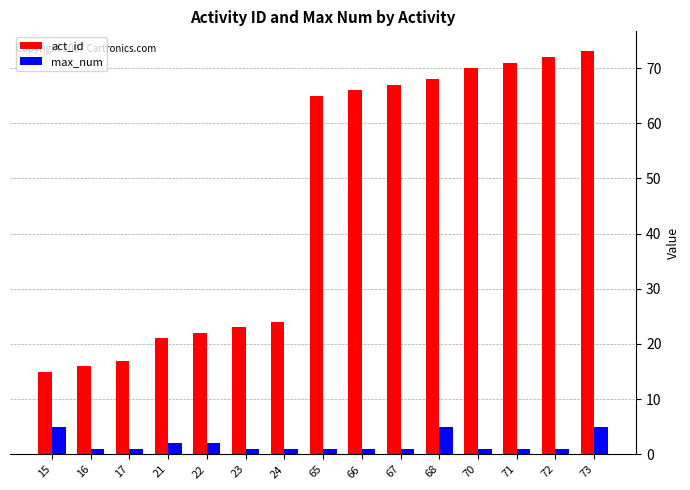

What is the sum of the max_num values at 17 and 66?

2